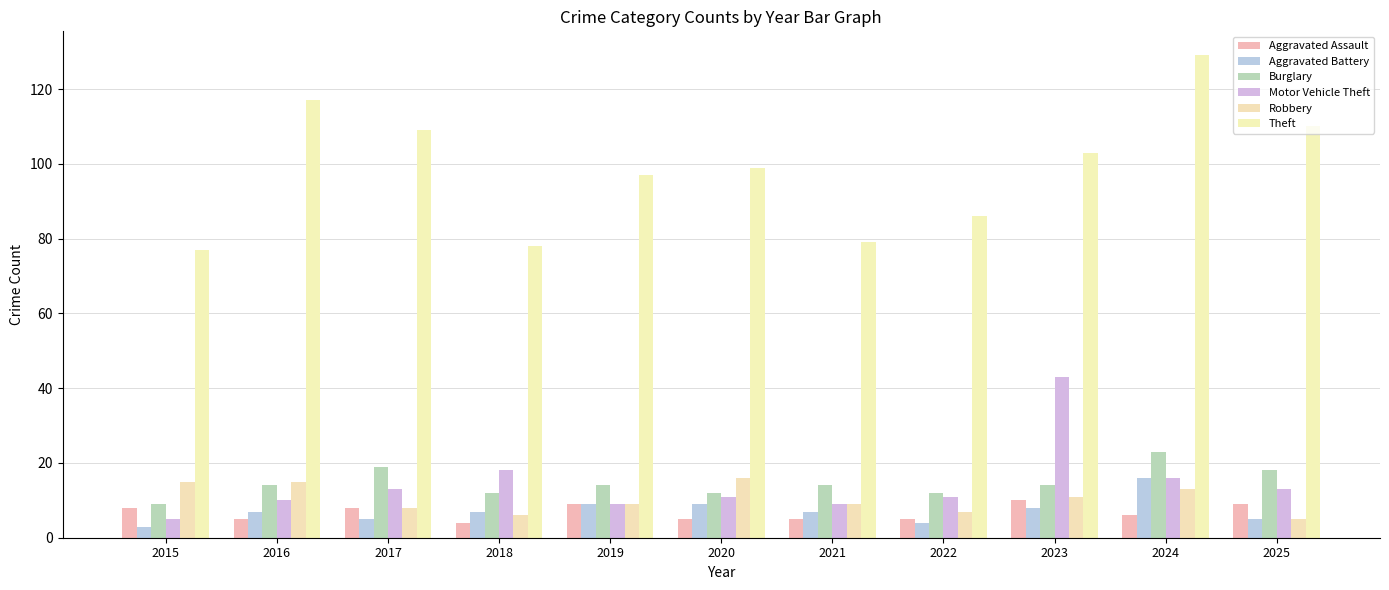

What is the total value across all series at 2016?

168